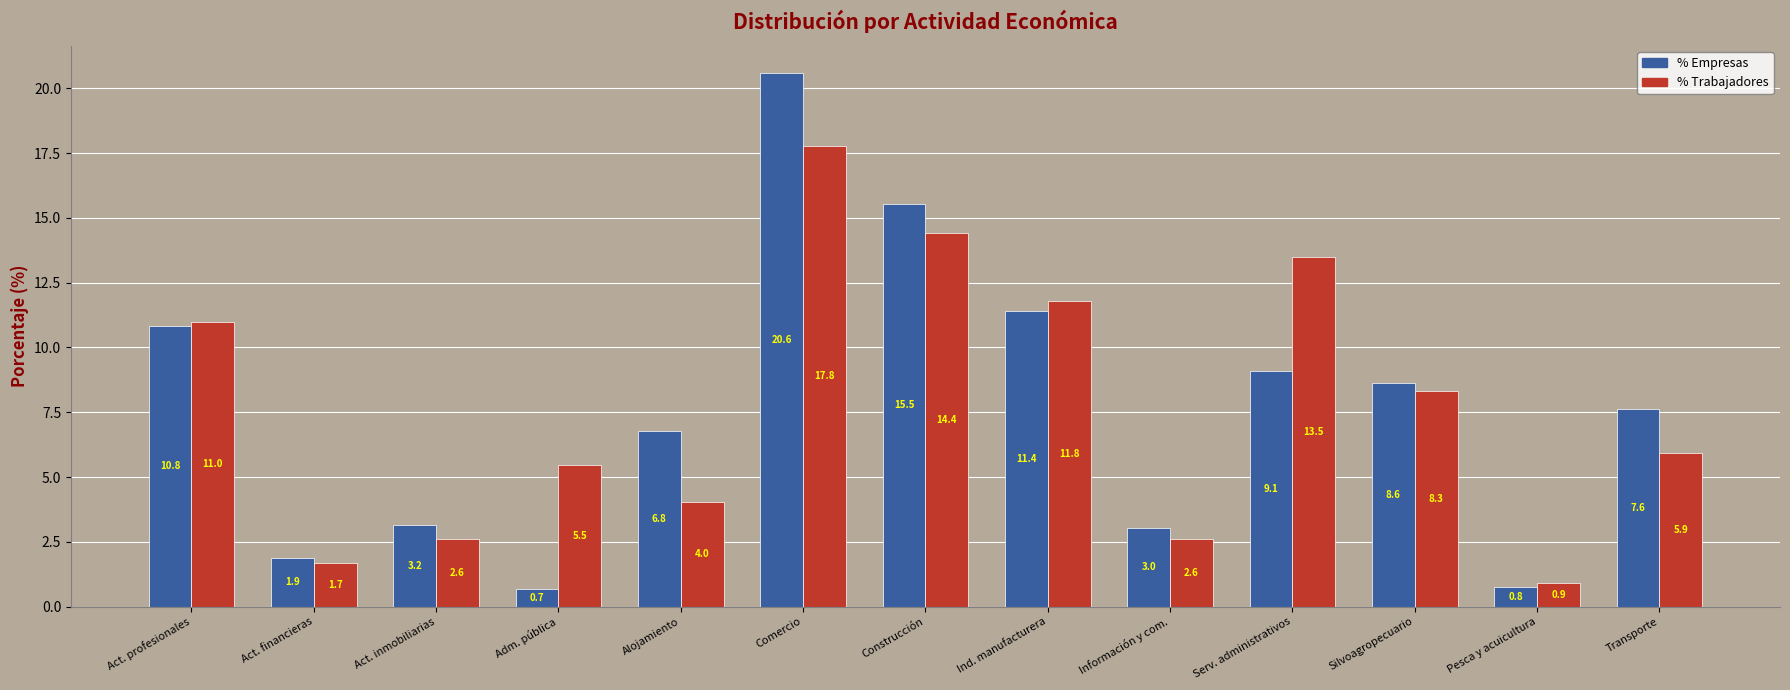

Which series has the largest range (max minus min)?

% Empresas